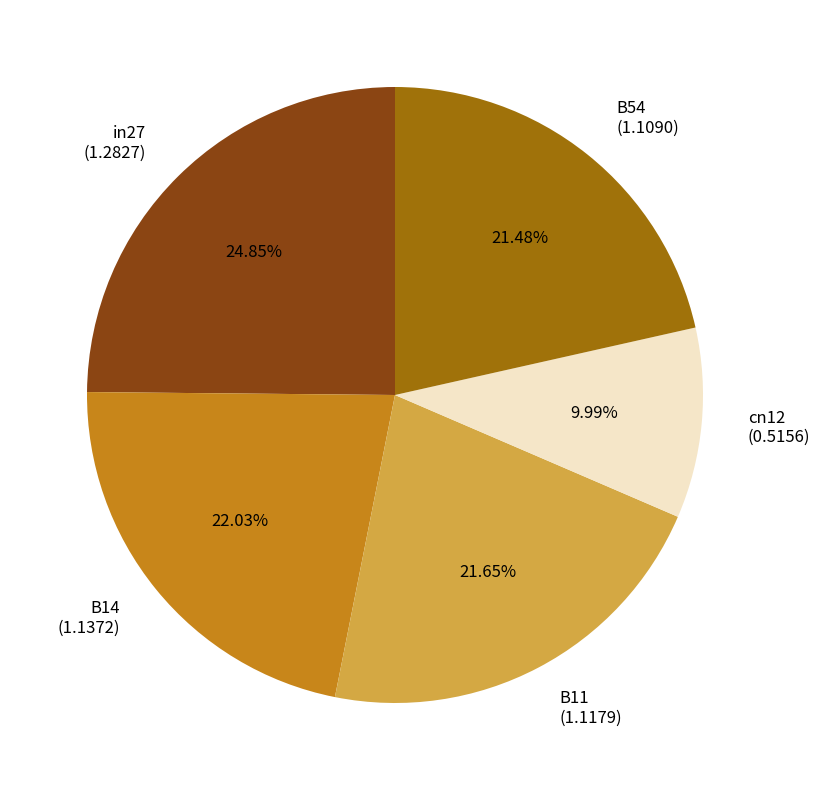

Between cn12 and B11, which is larger?

B11